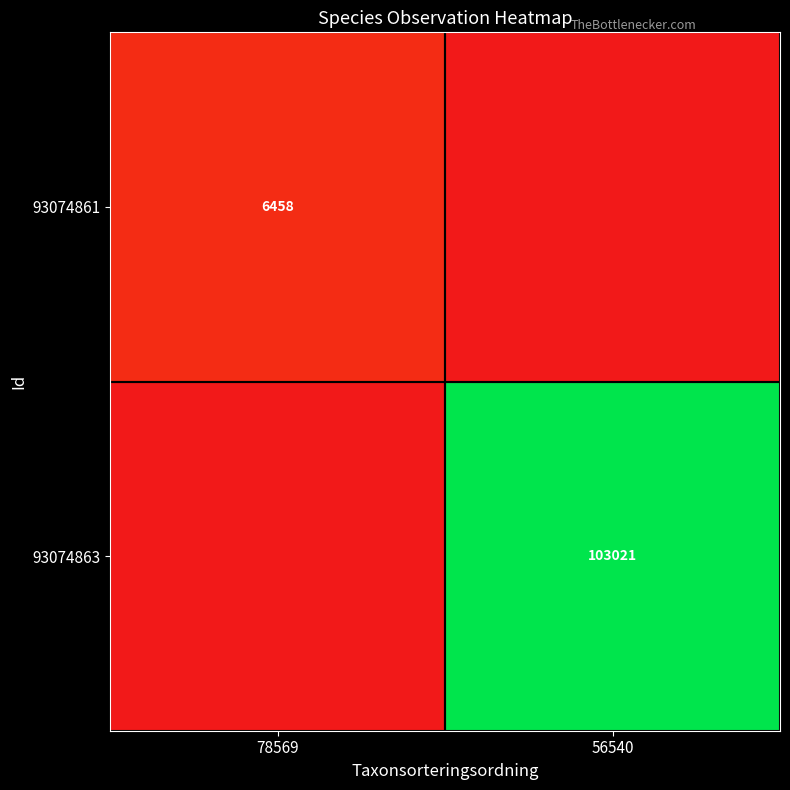

The 93074863 series shows 148406 at 56540. True or false?

False